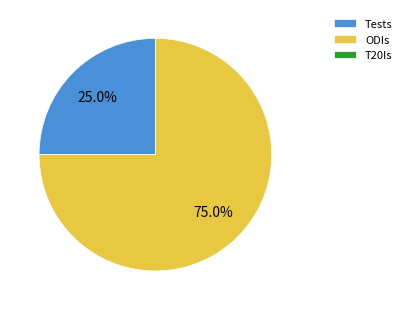

Which has a higher value, Tests or ODIs?

ODIs